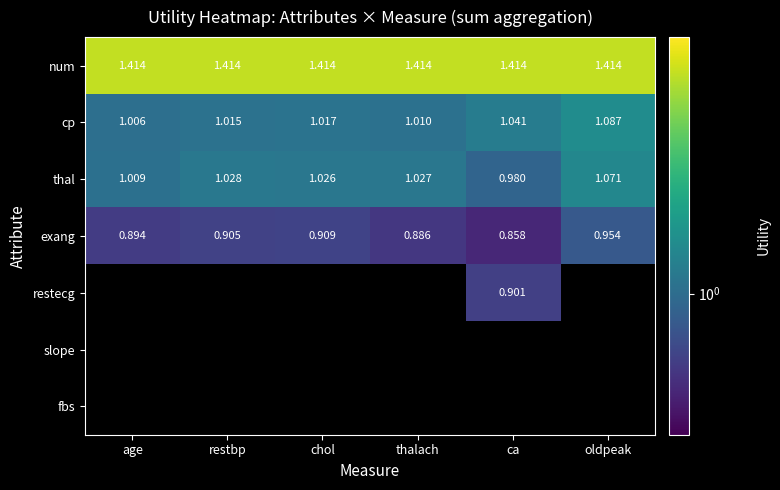

Rank the categories by thal value from lowest to highest.

ca, age, chol, thalach, restbp, oldpeak